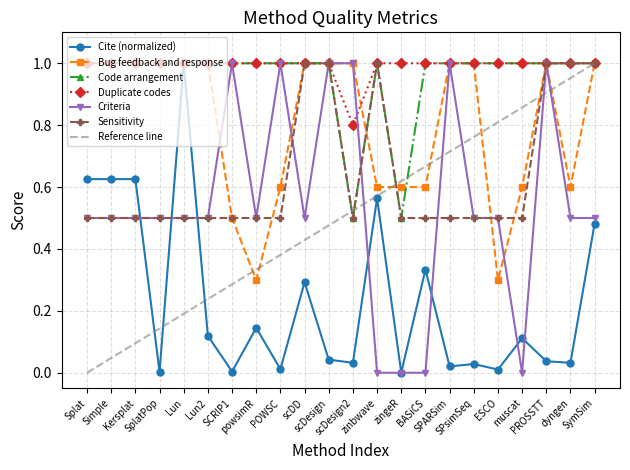

True or false: Criteria has more than 1 interior local peaks.

True